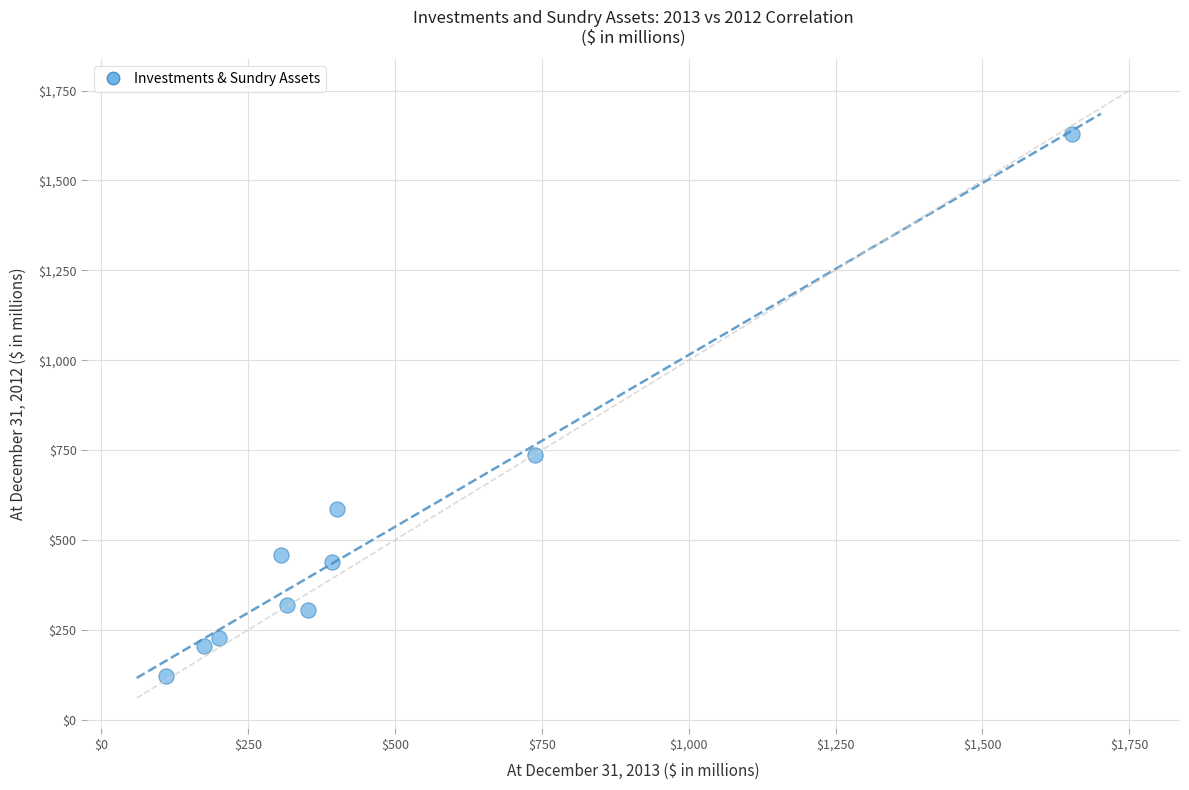

What Y value in the scatter plot is closest to 875?

735